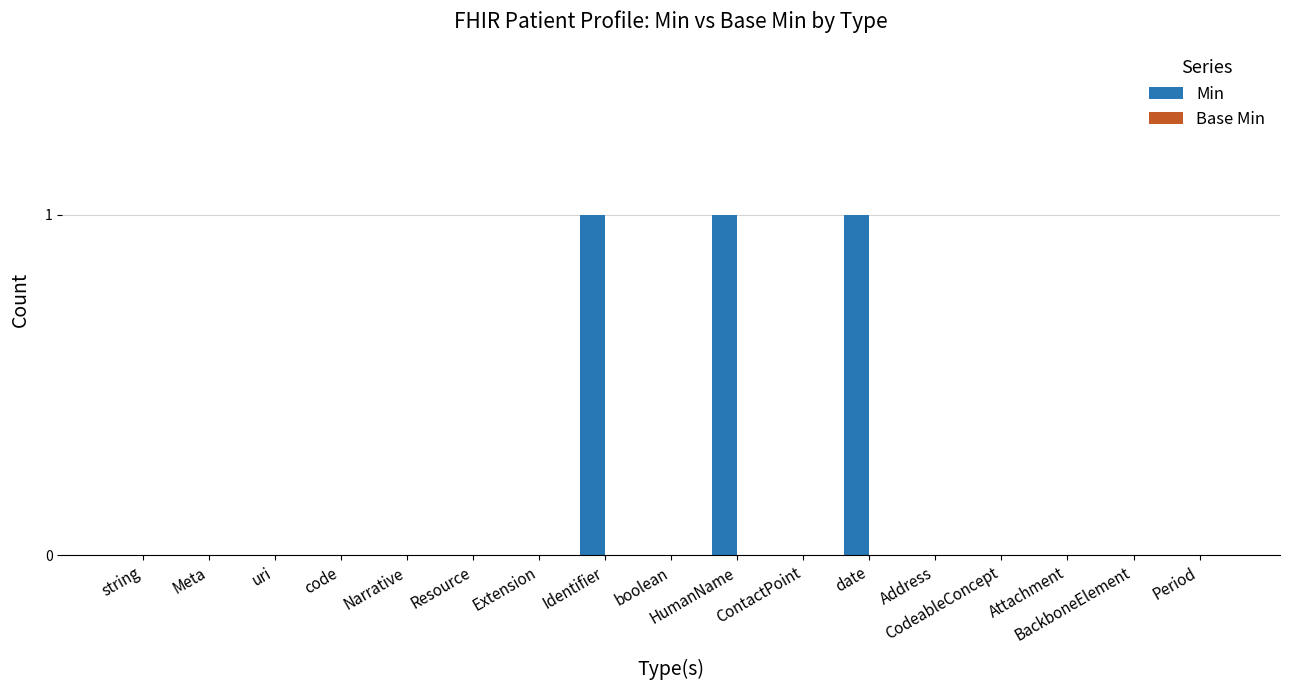

The chart shows a value of 1 at code. True or false?

False